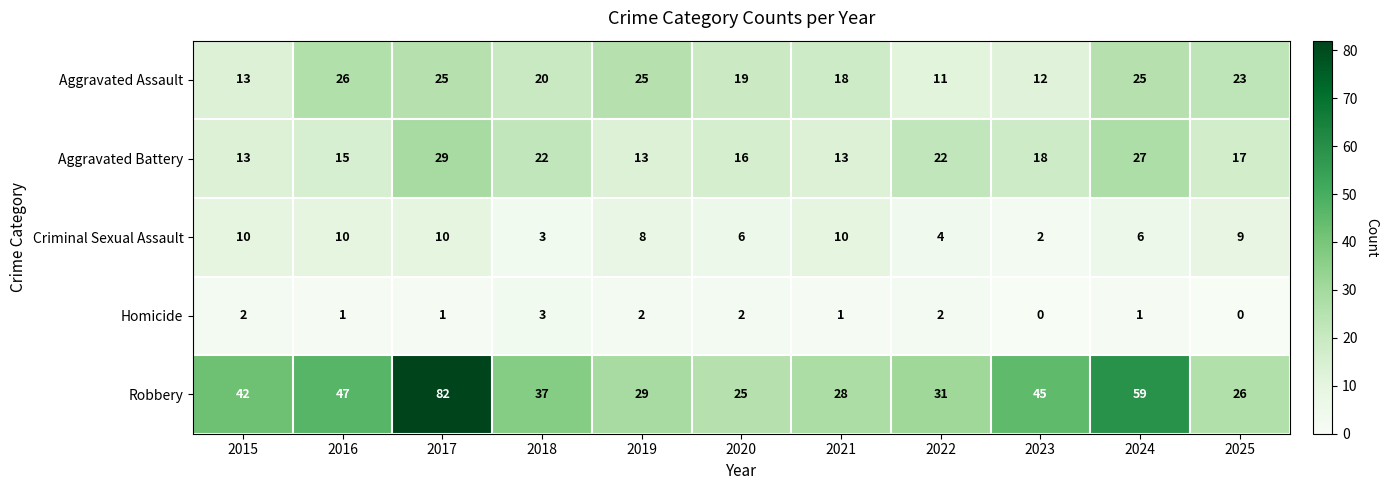

Is it true that Aggravated Assault equals 13 at 2017?

False